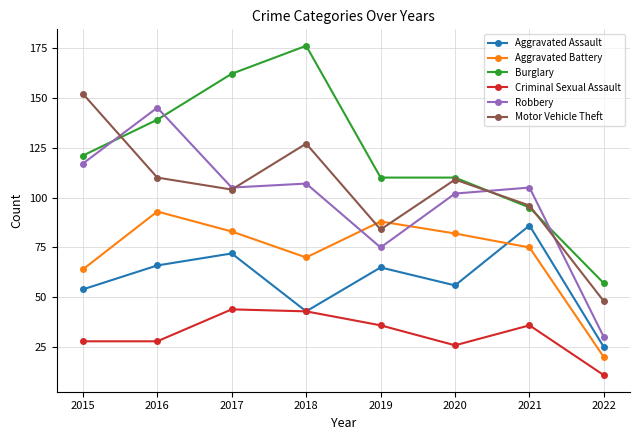

At which category does Aggravated Assault reach its first local valley?

2018